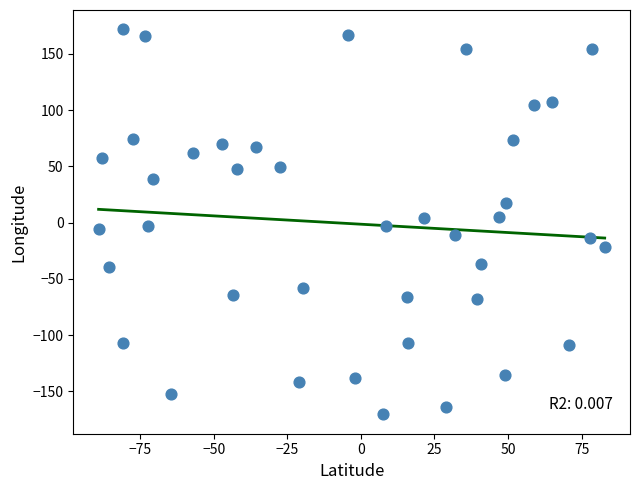

What is the range of Y values (max minus min)?

342.4